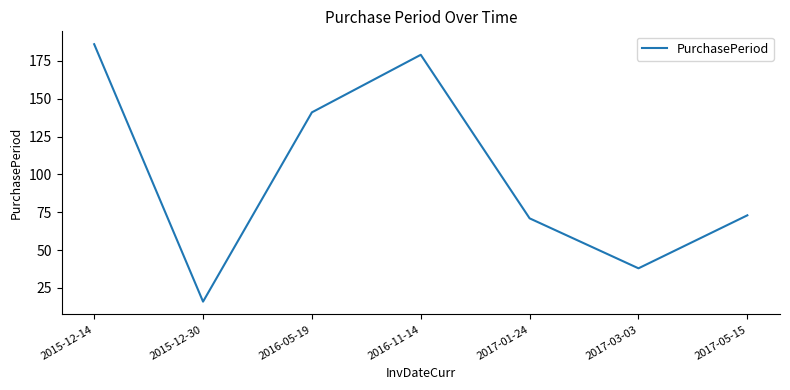

Rank the categories by value from highest to lowest.

2015-12-14, 2016-11-14, 2016-05-19, 2017-05-15, 2017-01-24, 2017-03-03, 2015-12-30